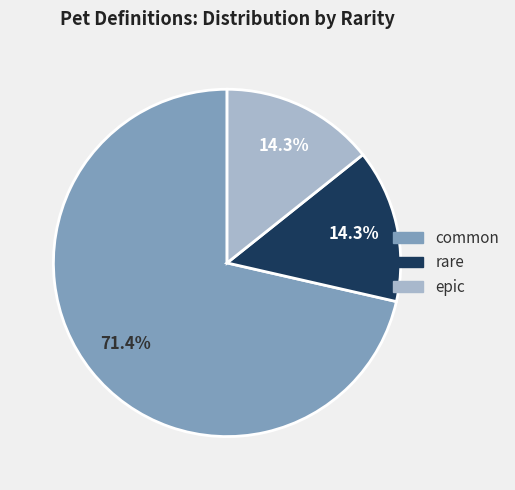

Does any single category account for the majority?

Yes